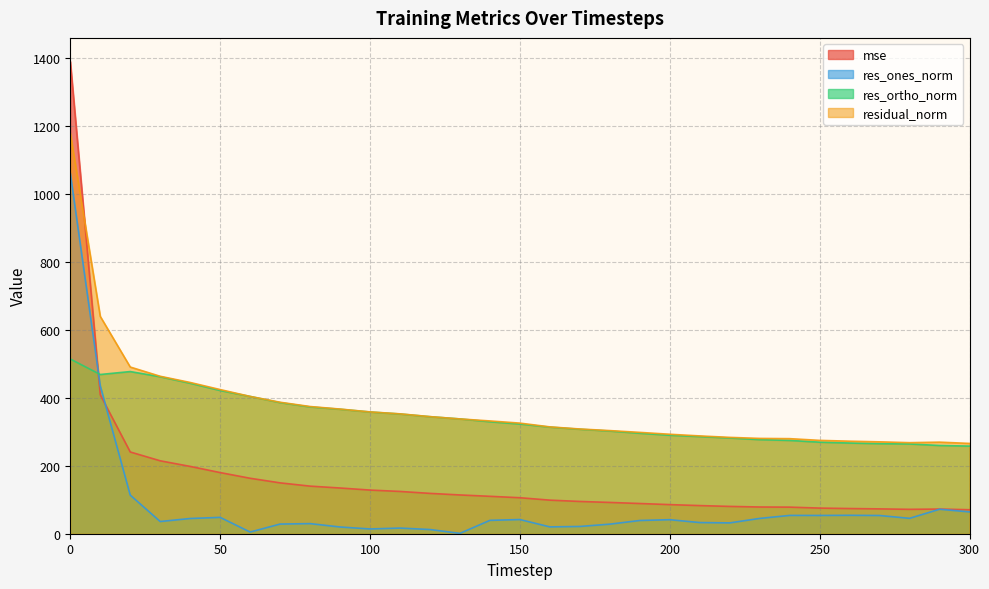

What is the total value across all series at 190?

721.6